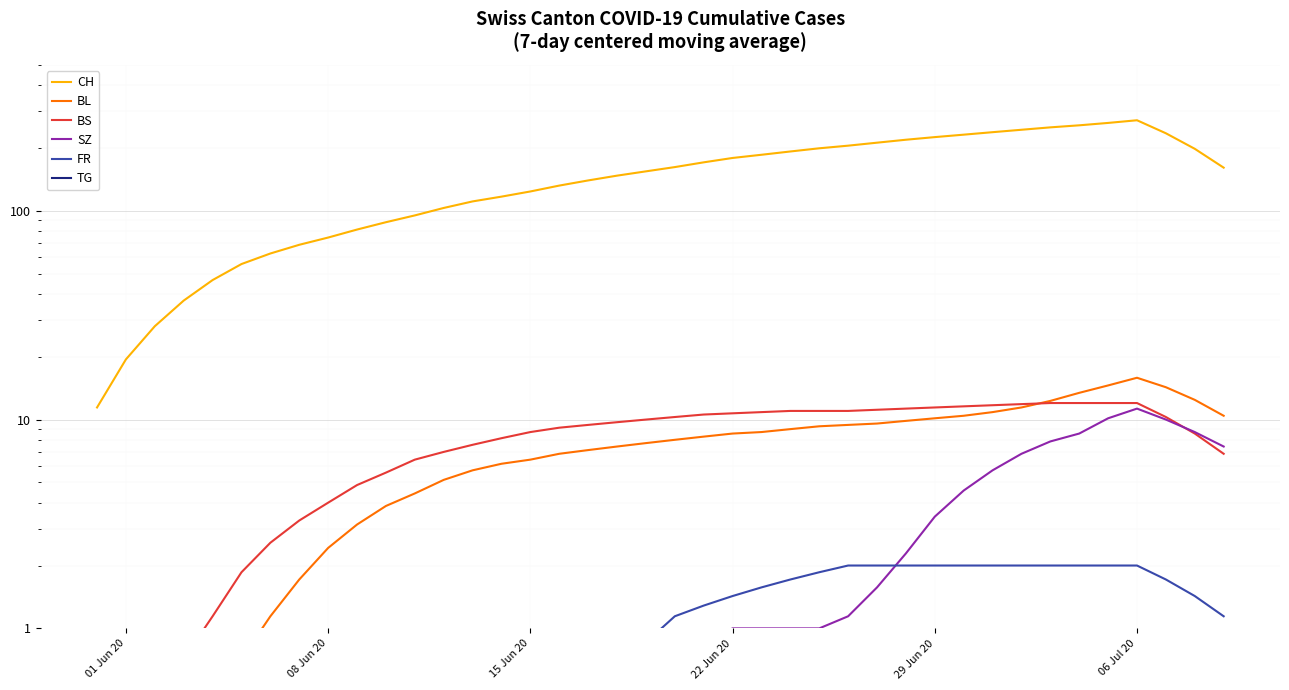

The value of TG at 32 is -0.3. True or false?

False